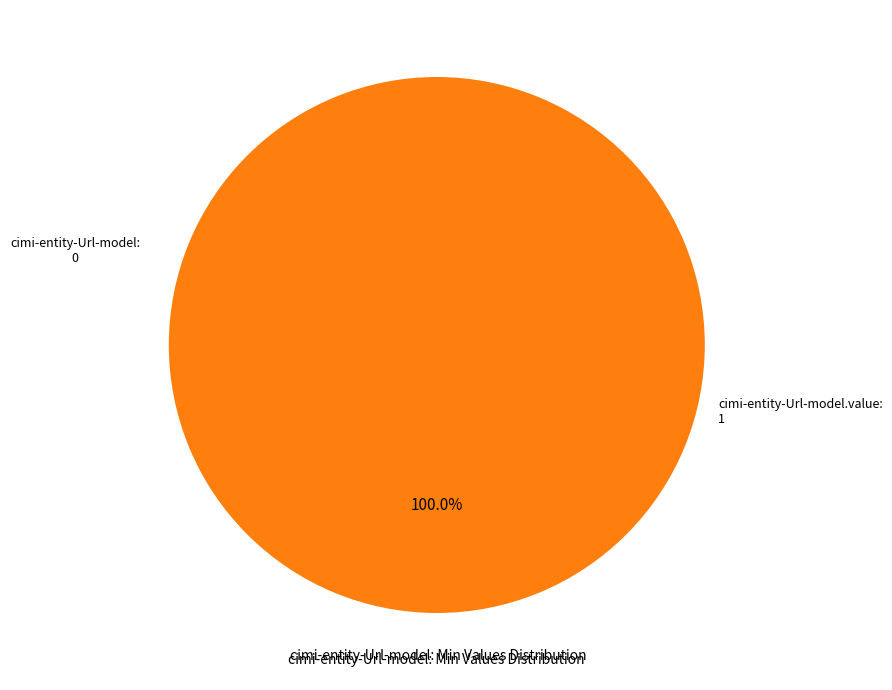

Which category has the smallest portion of the pie?

cimi-entity-Url-model